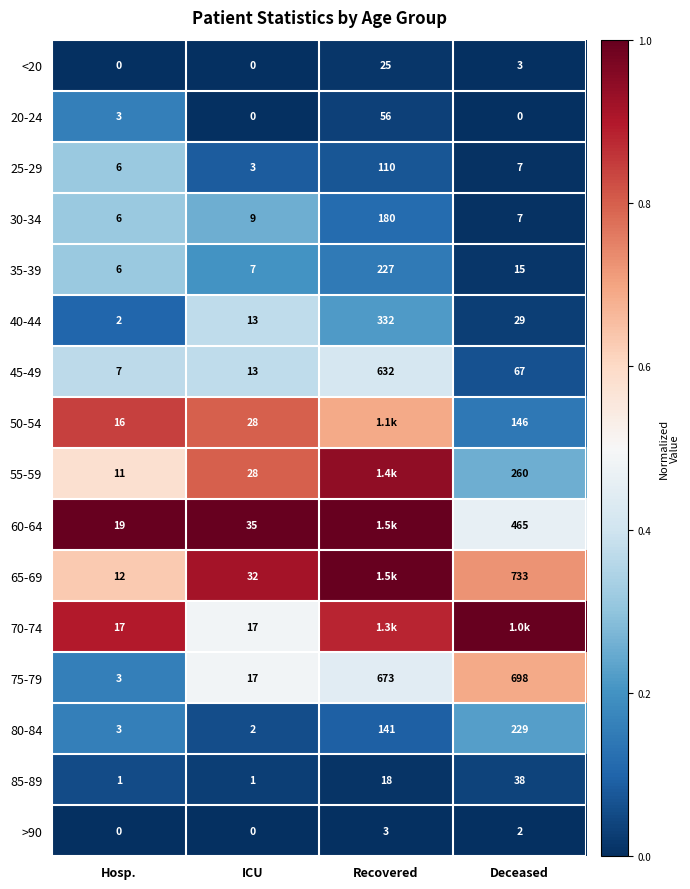

At how many categories does at least one series exceed 0?

4